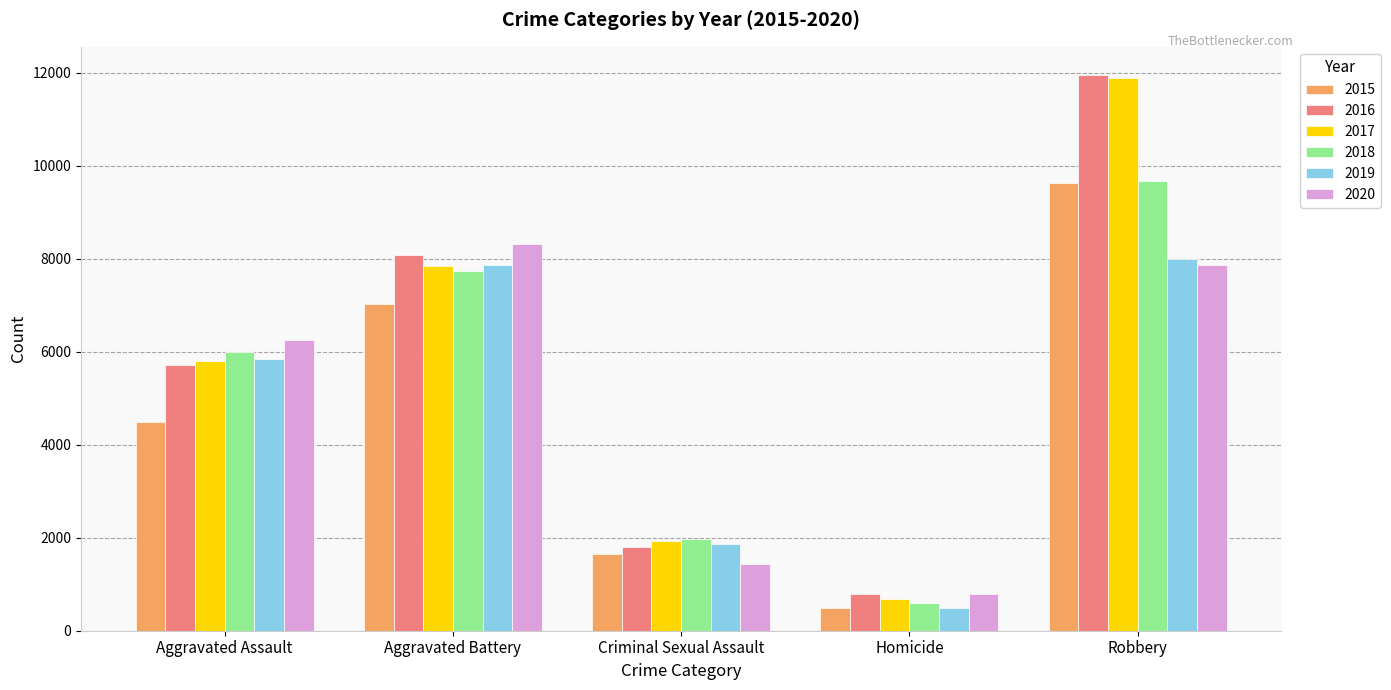

Reading left to right, what are all the values shown in this chart?

2015: 4480	7018	1657	496	9638
2016: 5712	8085	1808	786	11960
2017: 5793	7845	1930	672	11880
2018: 6001	7735	1967	589	9679
2019: 5840	7857	1864	498	7994
2020: 6263	8319	1440	785	7855